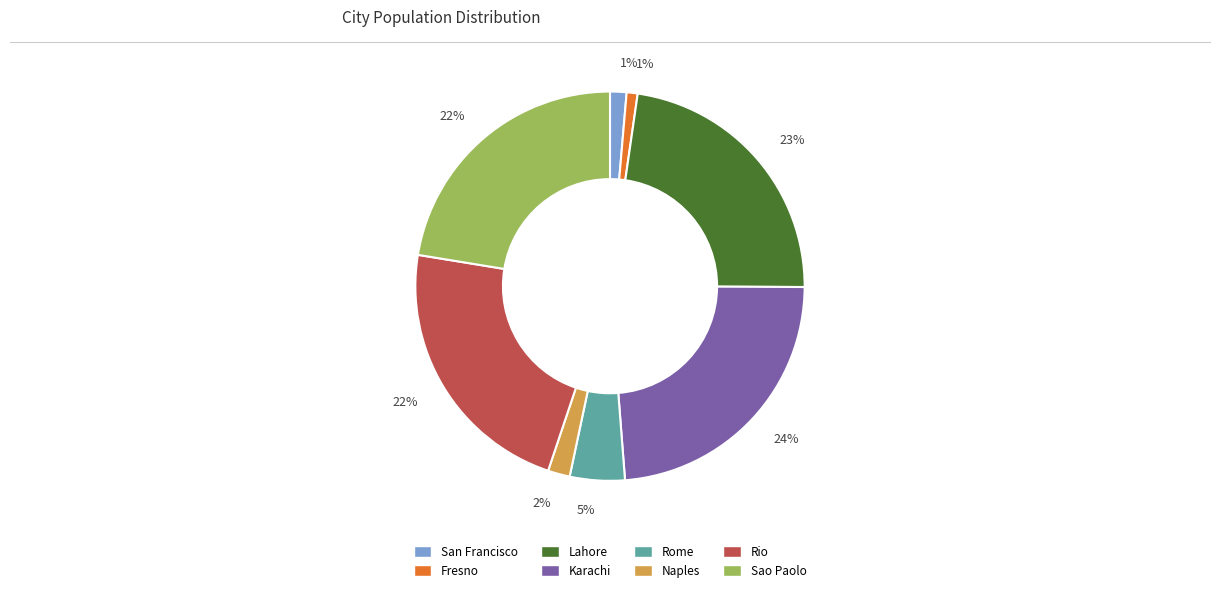

Is there a majority slice in this chart?

No